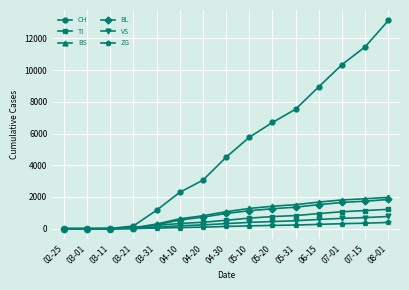

What is the difference between the highest and lowest values at 06-15?

8679